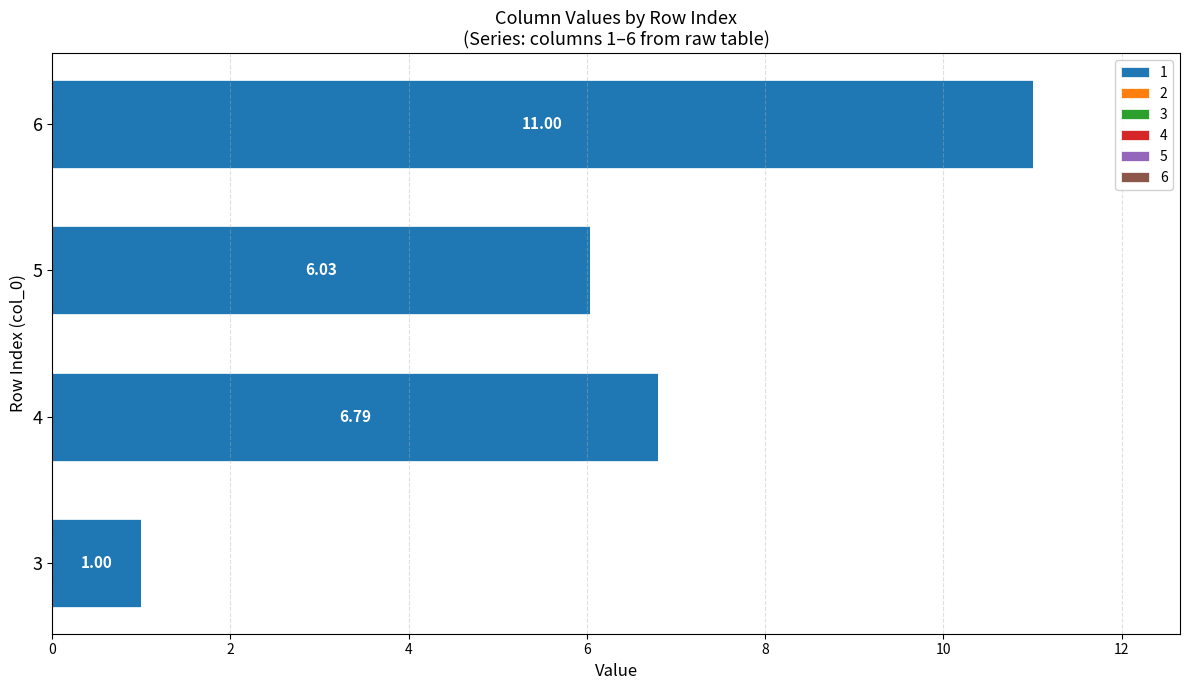

What is the ratio of the value at 5 to the value at 6?

0.5